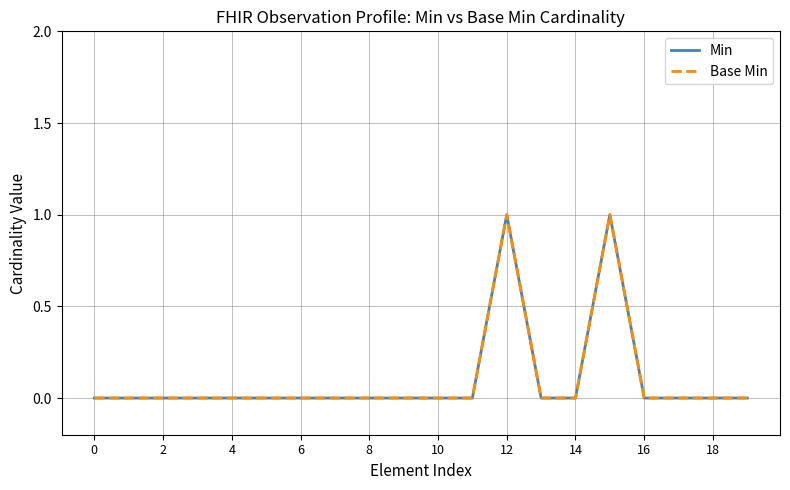

Rank the series by their maximum value, from lowest to highest.

Min, Base Min